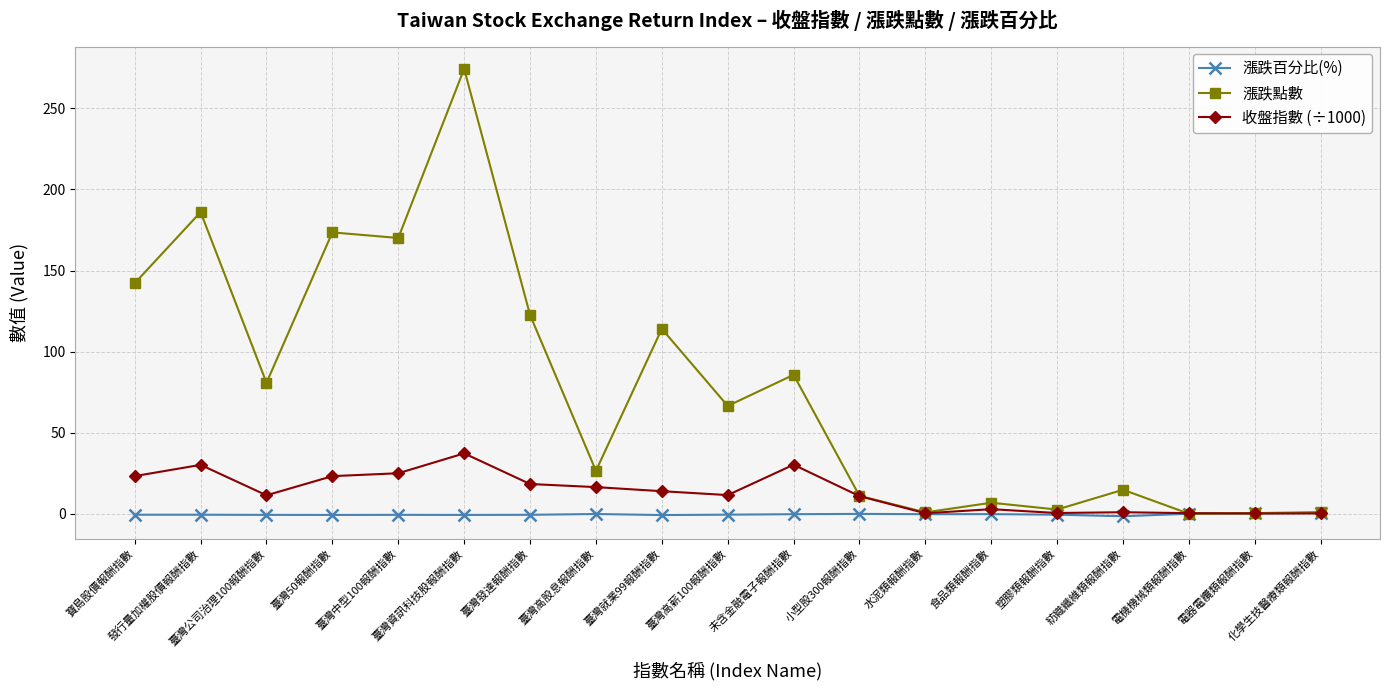

Does the chart display data point markers on the line(s)?

Yes